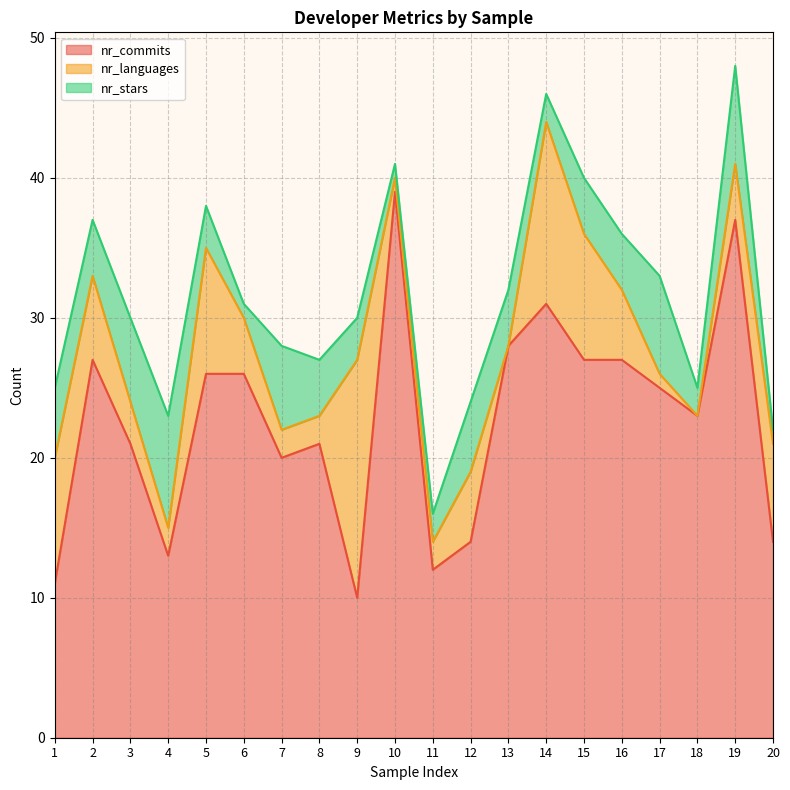

How many values in the nr_languages series exceed 4?

9